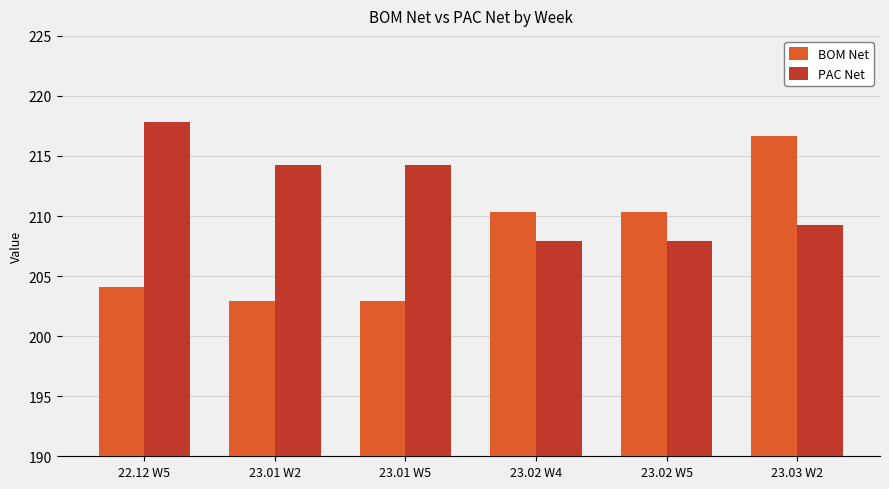

Rank the series by their average value, from lowest to highest.

BOM Net, PAC Net